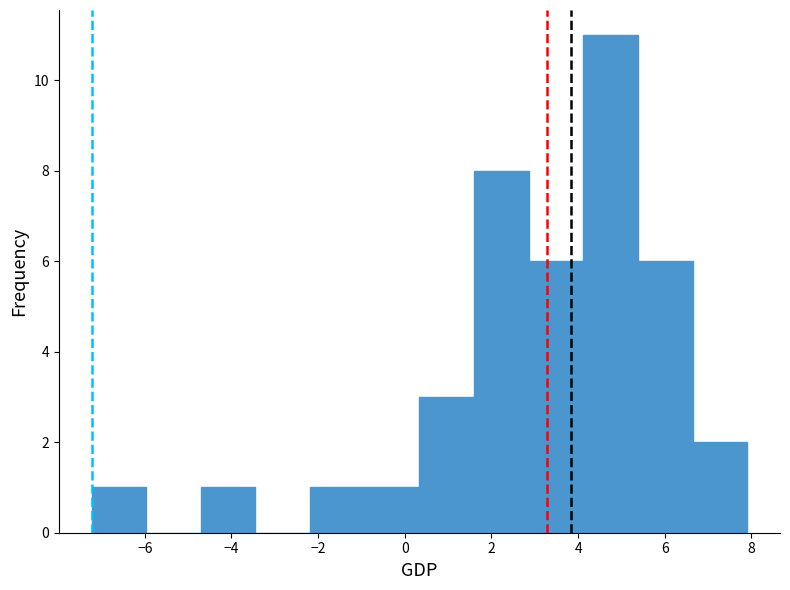

What is the height of the bar covering 5.4 to 6.6 on the x-axis? Neither the bar edges nor the heights are printed on the chart, so give them approximately, as read against the axes.

6